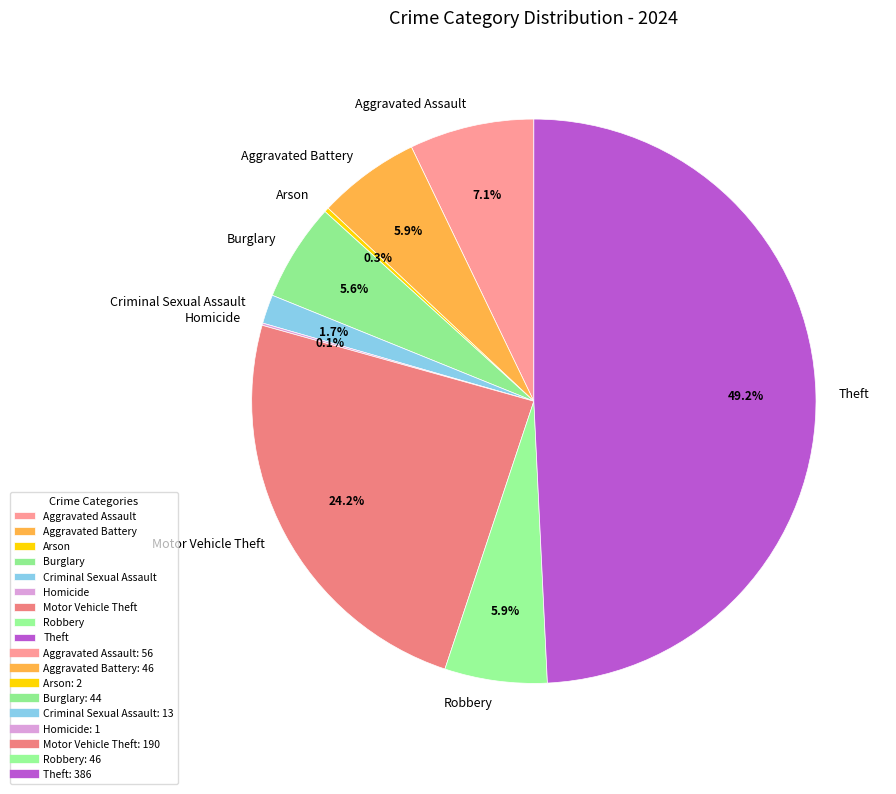

Is the sum of Criminal Sexual Assault and Motor Vehicle Theft greater than half?

No